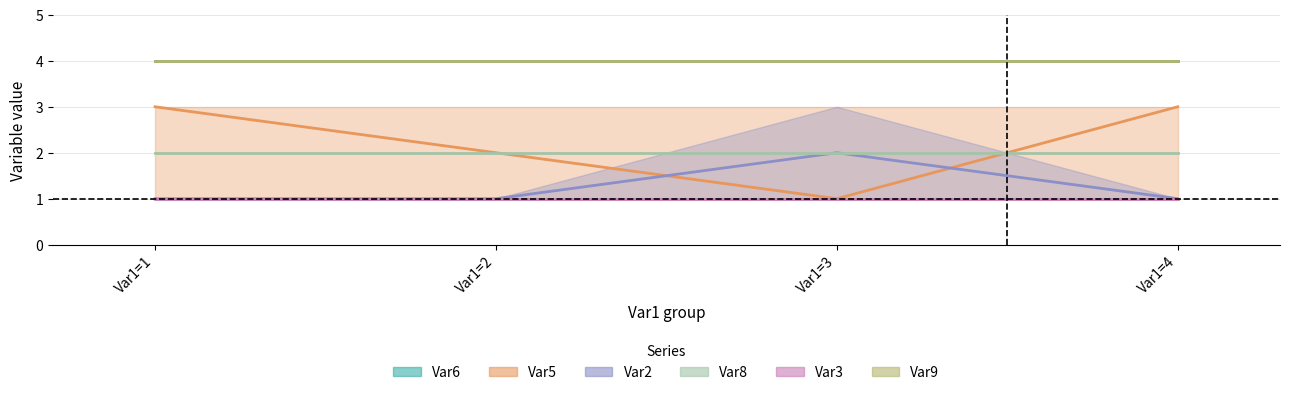

What is the total value across all series at Var1=2?

14